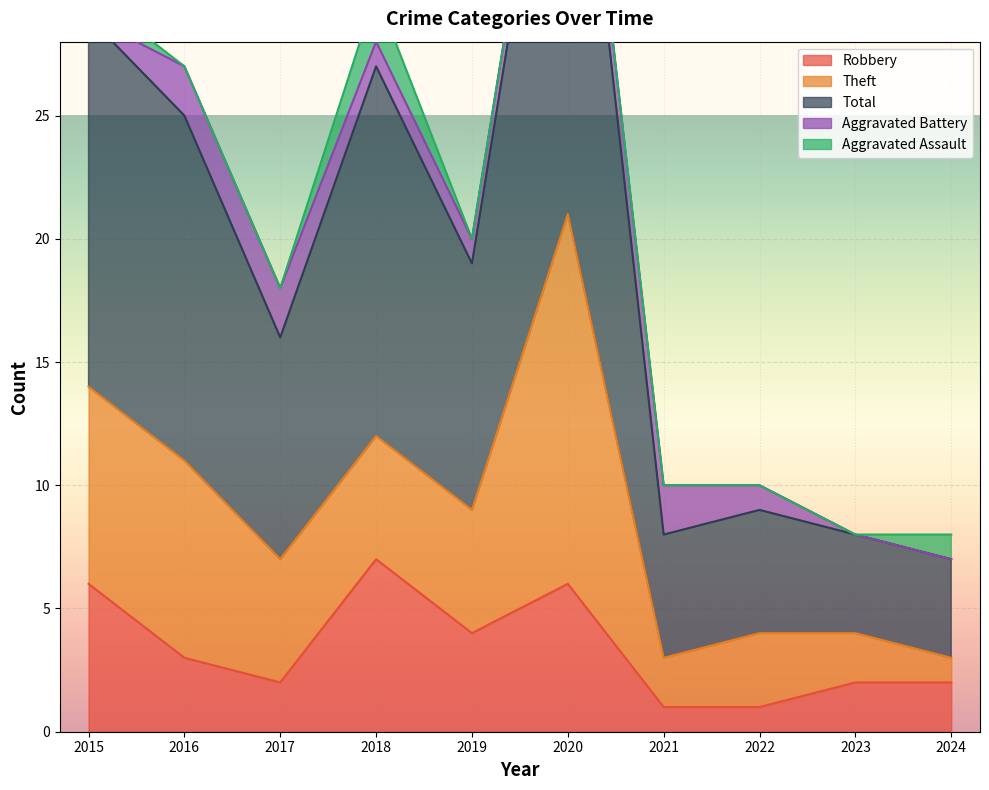

What is the lowest value of the Total series?

4